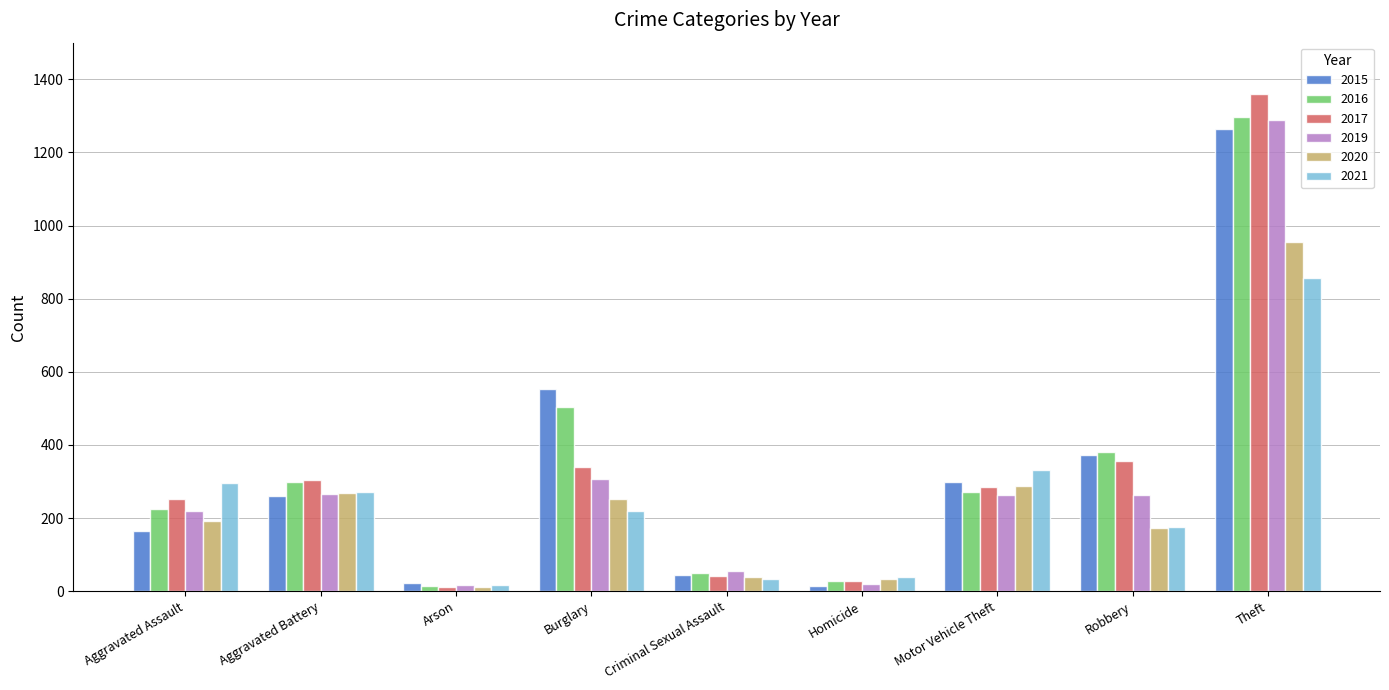

How many series are shown in this chart?

6